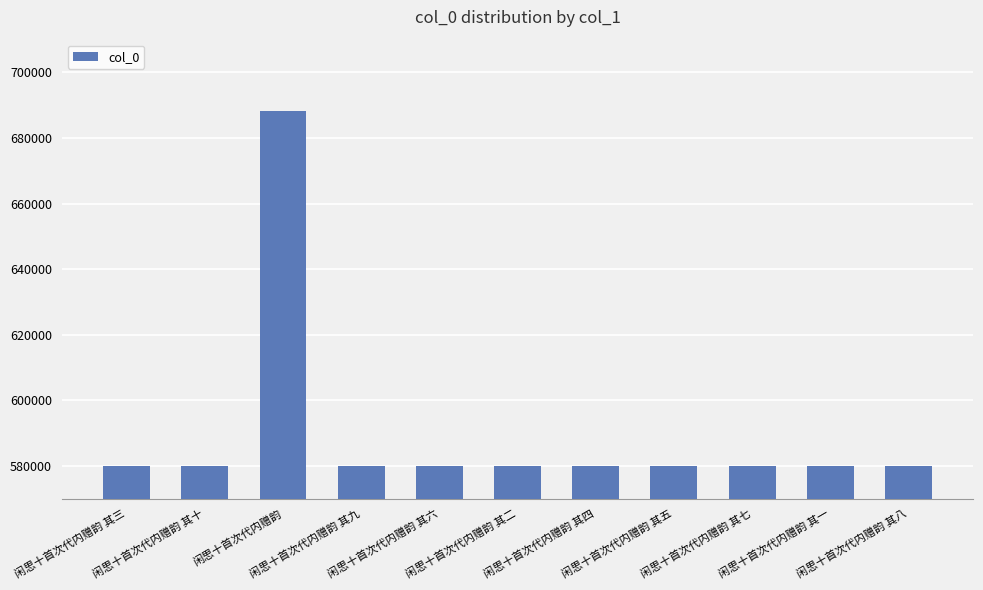

What is the smallest value displayed?

580017